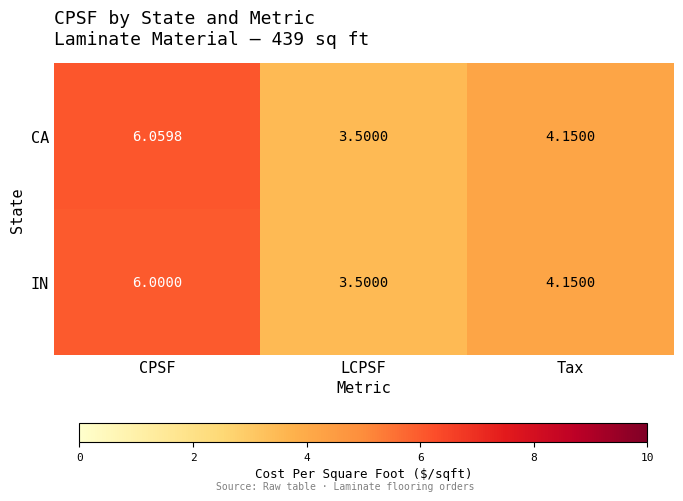

At how many categories does at least one series exceed 5?

1